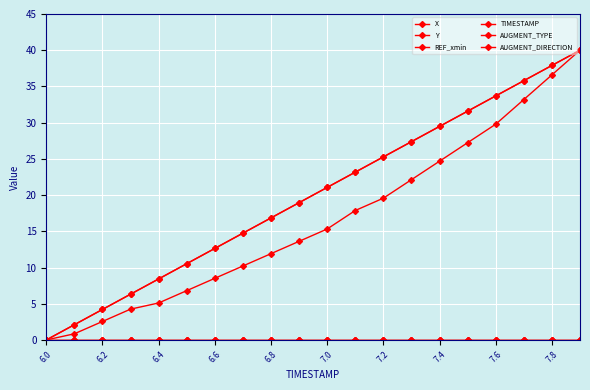

Is this an area chart (filled region under the line)?

No